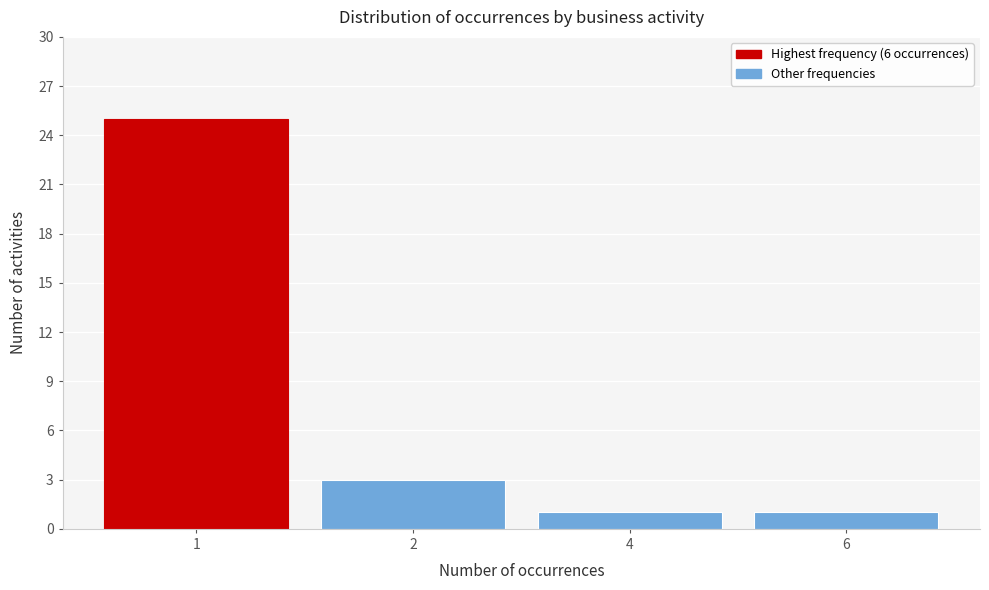

Reading left to right, list all the values displayed in this chart.

1=25	2=3	4=1	6=1